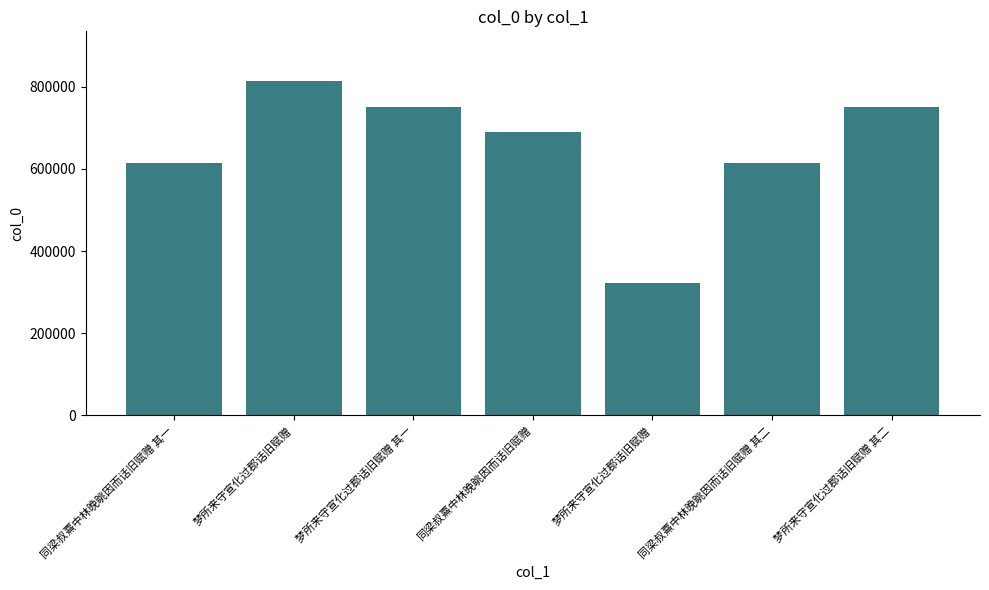

How many data points does each series have?

7